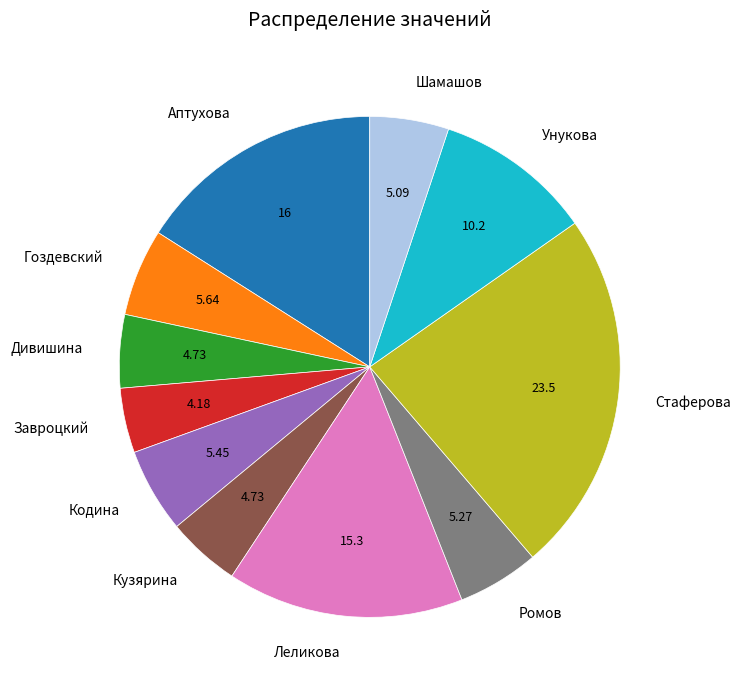

Count the number of slices in the pie.

11